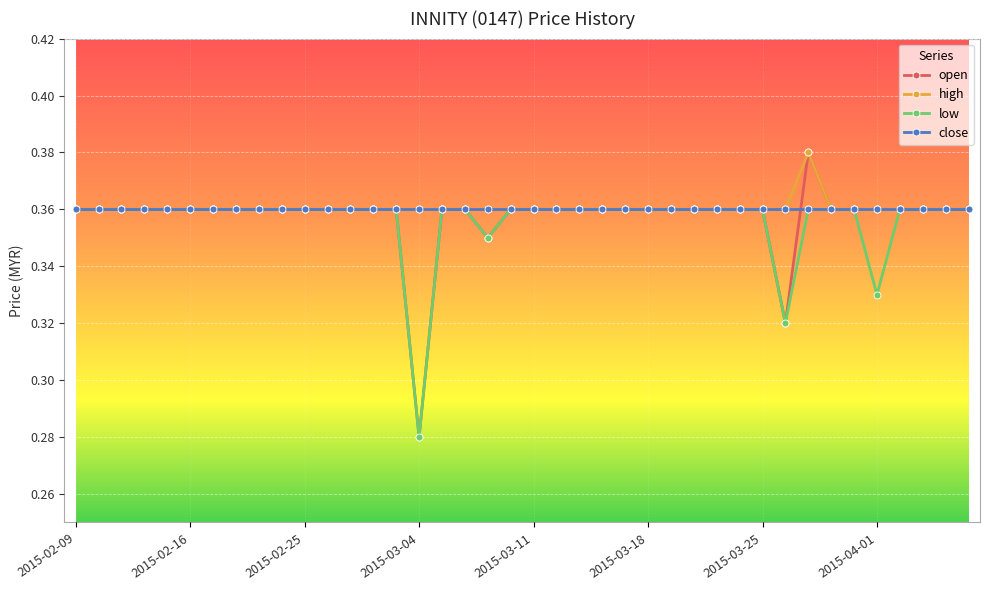

What is the sum of all high values?

14.4